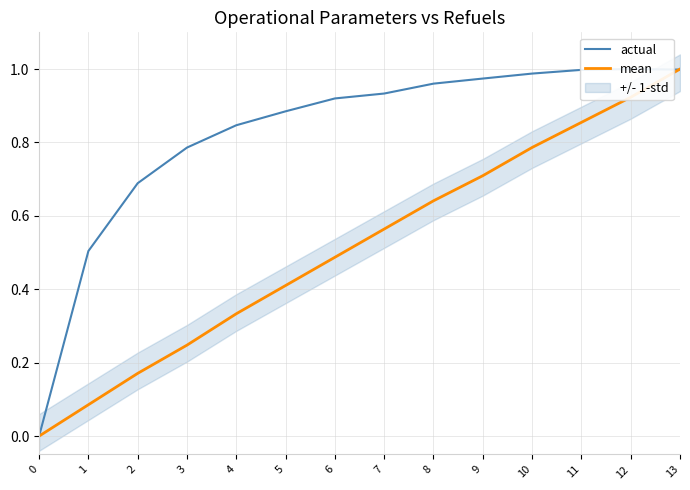

Does the chart display data point markers on the line(s)?

No